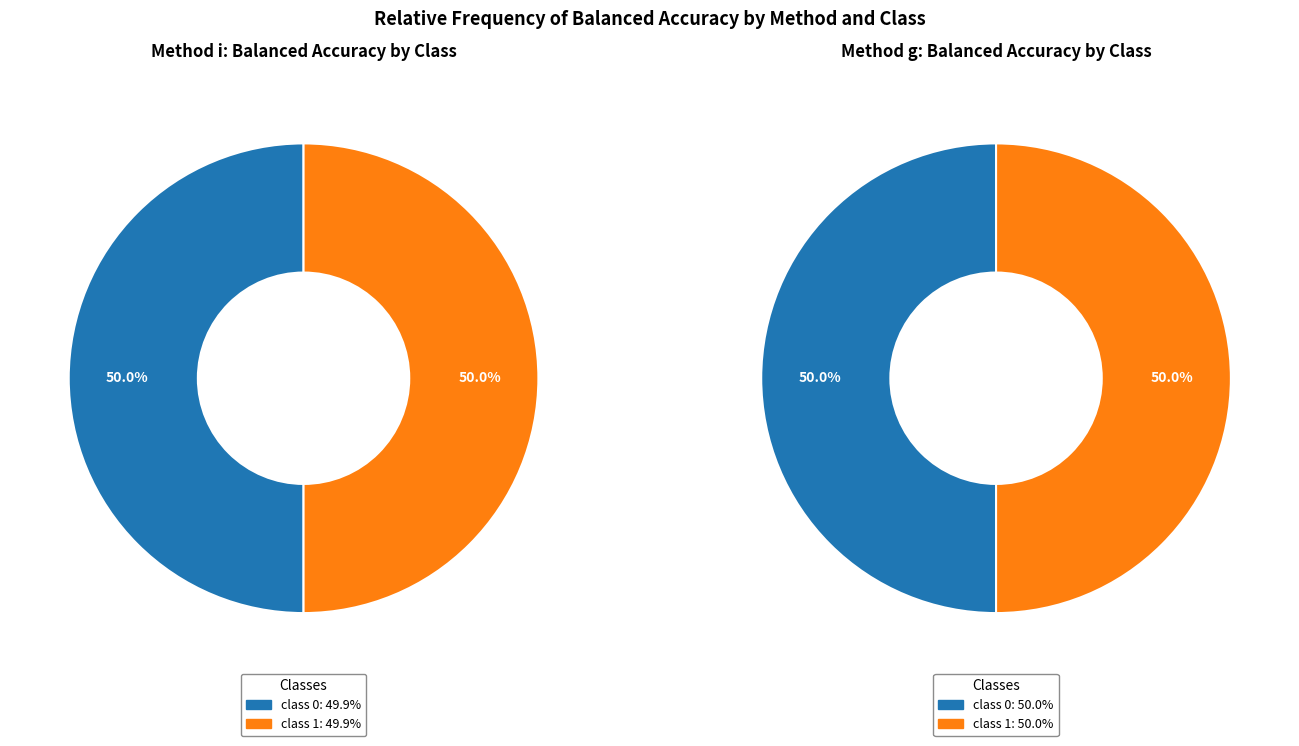

Rank the categories by g value from highest to lowest.

class 0, class 1